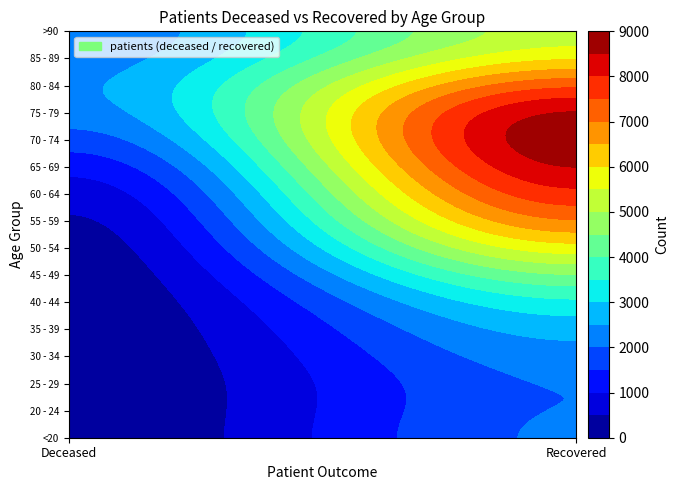

What is the minimum value for patients_deceased?

3